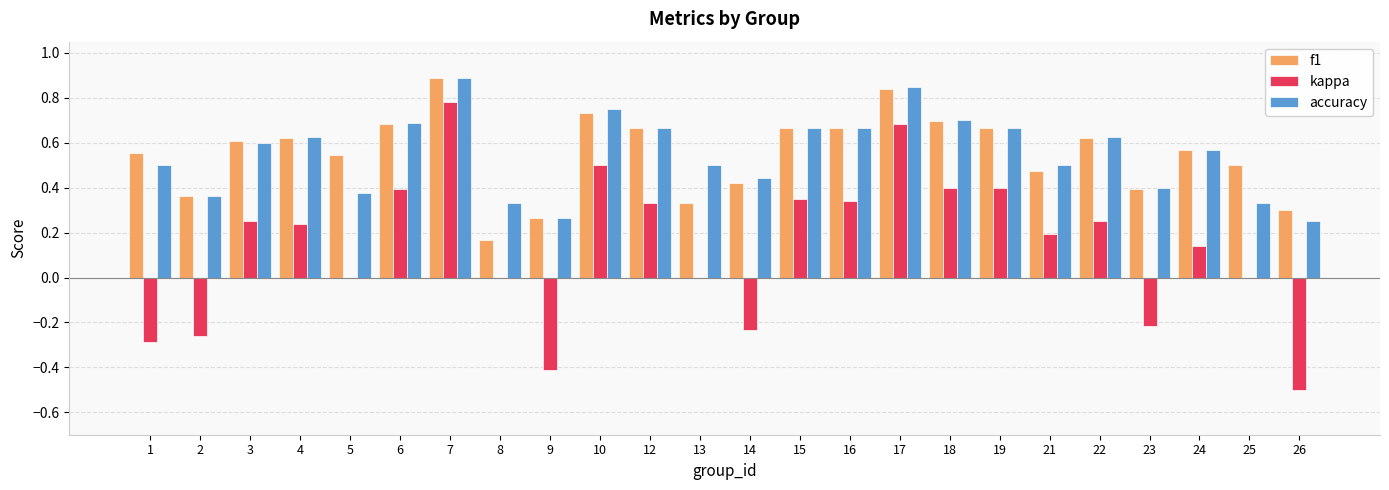

What is the sum of all accuracy values?

13.2